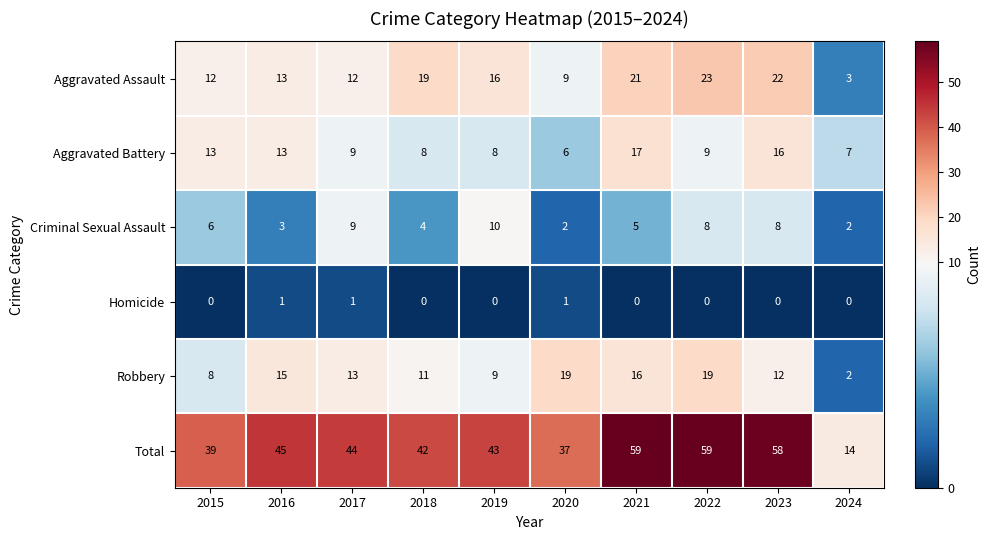

At which label does Aggravated Battery reach its peak?

2021